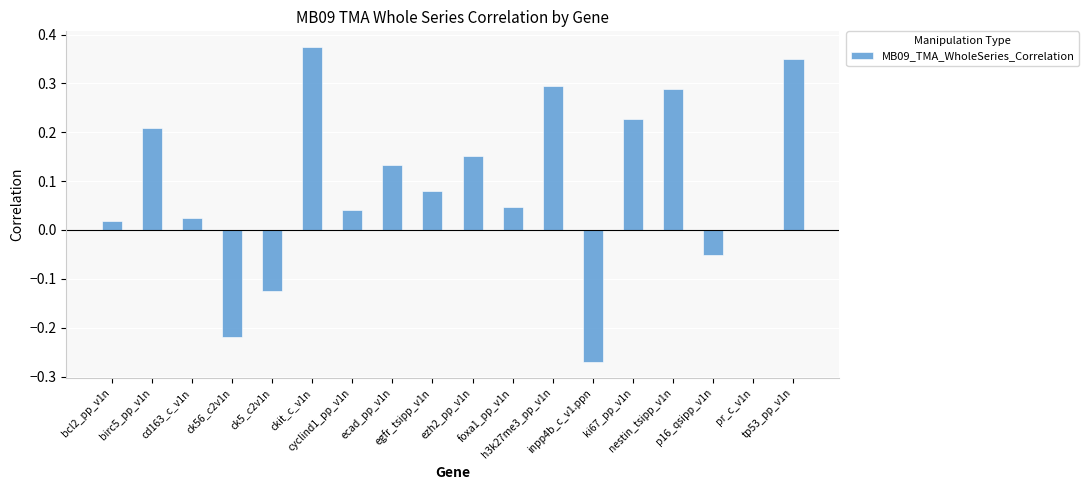

How many categories are shown in the chart?

18